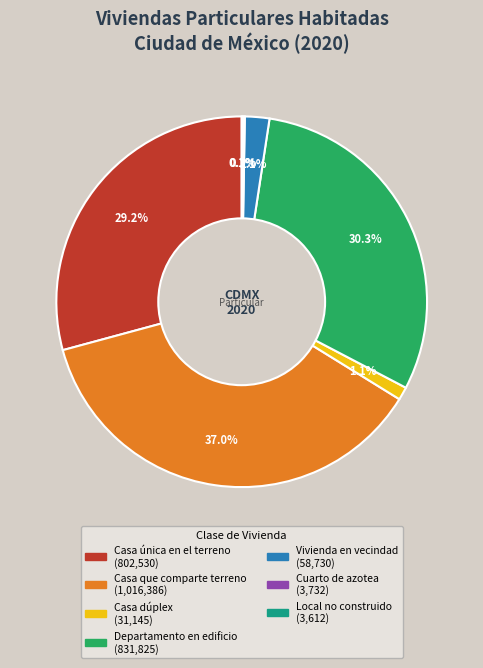

Do Casa única en el terreno and Departamento en edificio together represent more than half of the pie?

Yes